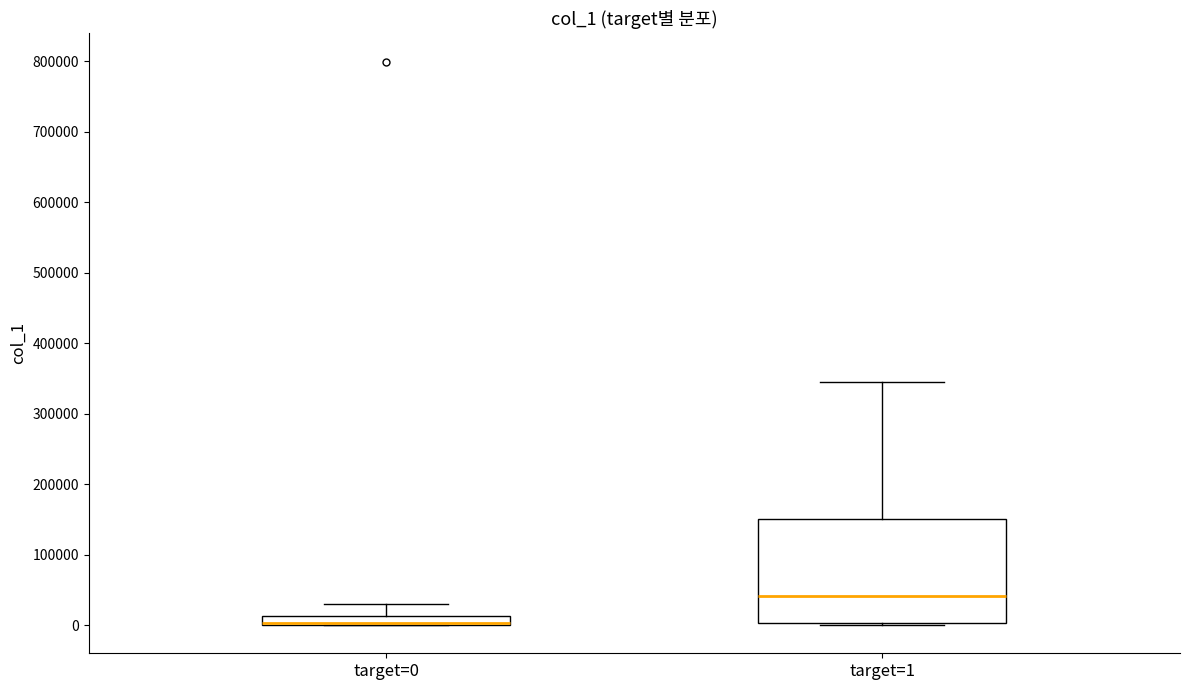

Where is the lower edge of the box for target=0 on the y-axis? The values are not printed on the chart, so give them approximately, as read against the axis.

0